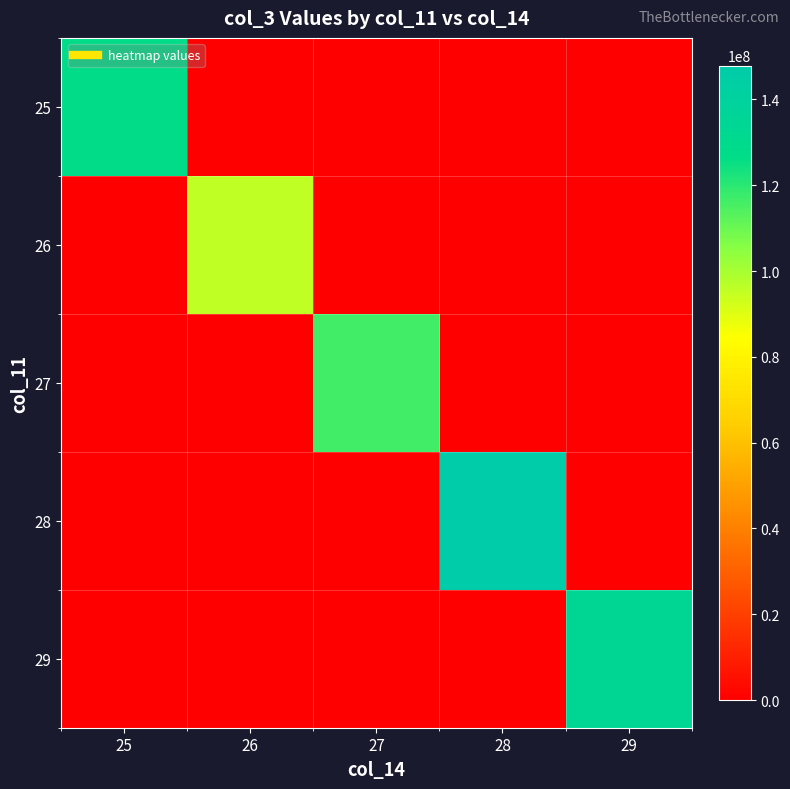

Which series has the widest spread of values?

28